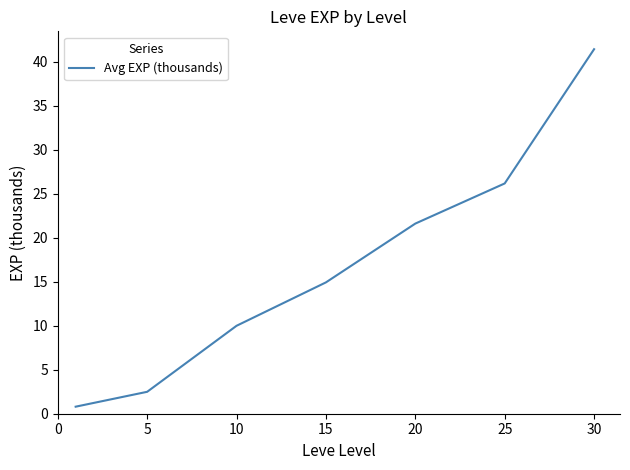

What is the maximum value shown in the chart?

41.4